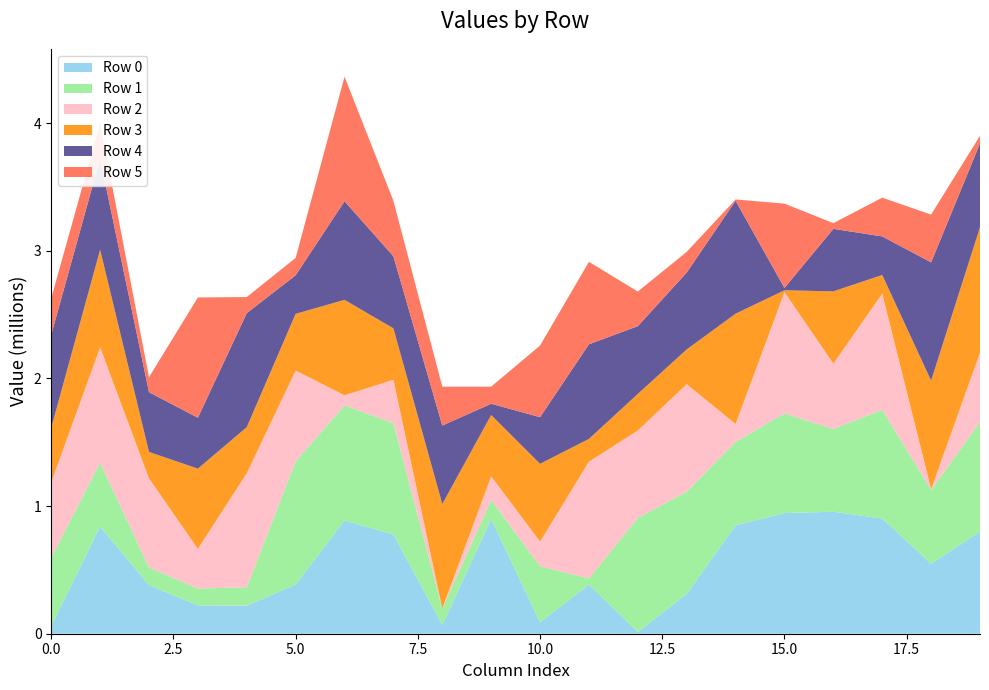

Reading left to right, extract all data points from this chart.

Row 0: 0=59919	1=839836	2=380202	3=222684	4=220178	5=385295	6=887373	7=778078	8=68326	9=899250	10=89085	11=384874	12=14328	13=311911	14=849587	15=945537	16=955734	17=902836	18=548496	19=800684
Row 1: 0=536198	1=499895	2=139505	3=131526	4=143665	5=964726	6=901502	7=872252	8=128030	9=148658	10=439161	11=47968	12=893253	13=801308	14=653378	15=781340	16=647973	17=852526	18=577645	19=858468
Row 2: 0=590812	1=904628	2=697351	3=310976	4=893669	5=712695	6=79364	7=339621	8=1589	9=185695	10=193941	11=915285	12=685325	13=842275	14=140361	15=949993	16=512809	17=910032	18=7028	19=542724
Row 3: 0=426056	1=764470	2=207388	3=628260	4=361010	5=443840	6=747788	7=403079	8=817988	9=480381	10=609267	11=178297	12=286210	13=272152	14=864390	15=14363	16=566271	17=145474	18=849969	19=983536
Row 4: 0=729569	1=713490	2=468489	3=398944	4=893600	5=302237	6=773095	7=564763	8=615343	9=88035	10=365428	11=741970	12=530986	13=602587	14=885348	15=18332	16=489921	17=302443	18=926835	19=656603
Row 5: 0=286357	1=277315	2=117254	3=942532	4=126202	5=136109	6=975876	7=434311	8=304746	9=134182	10=561338	11=646040	12=271150	13=162006	14=9982	15=660564	16=44584	17=303726	18=374289	19=60183